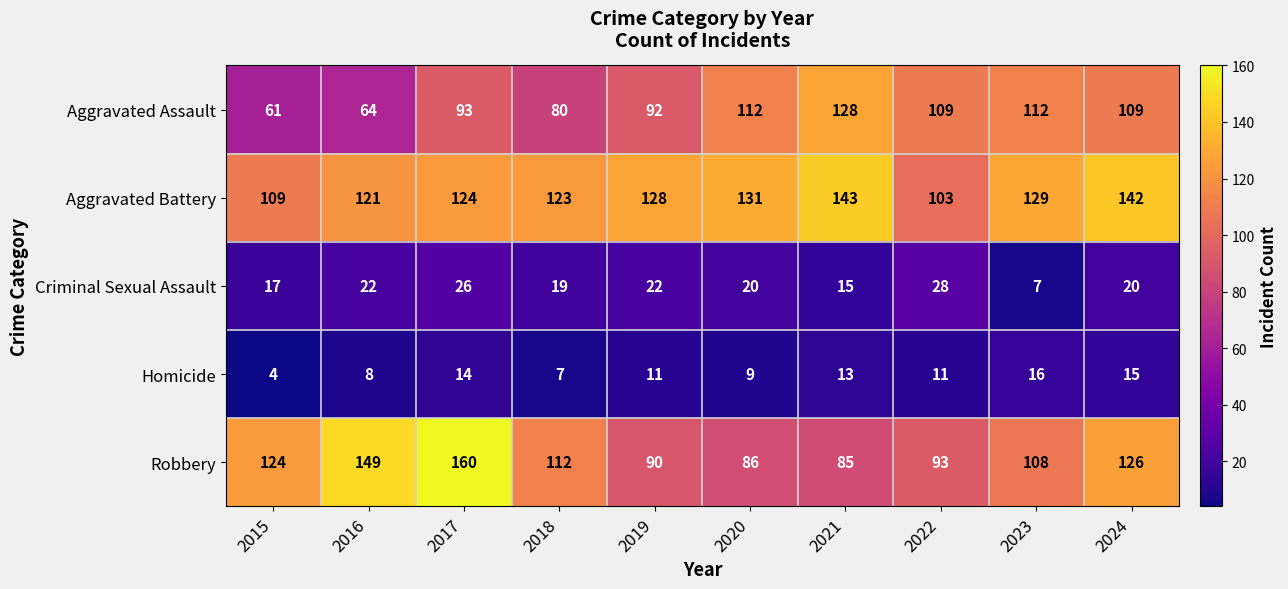

At which label is Robbery closest to 122?

2015